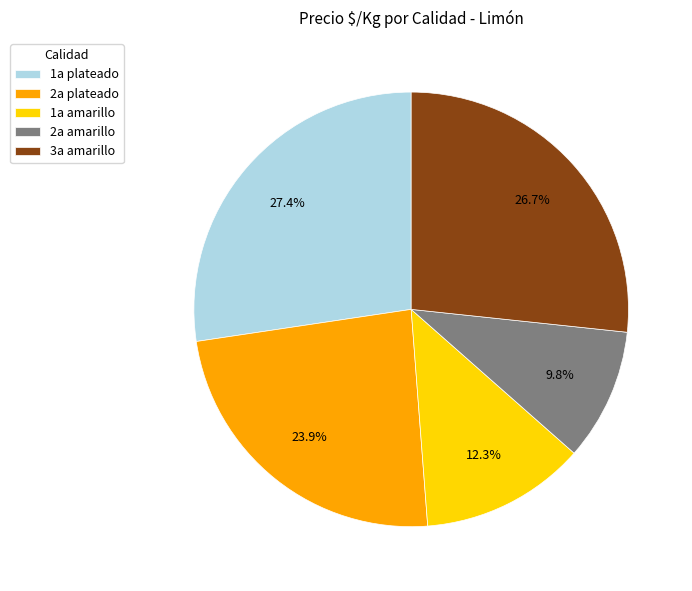

Approximately how many times larger is the value at 1a plateado compared to 2a amarillo?

2.8